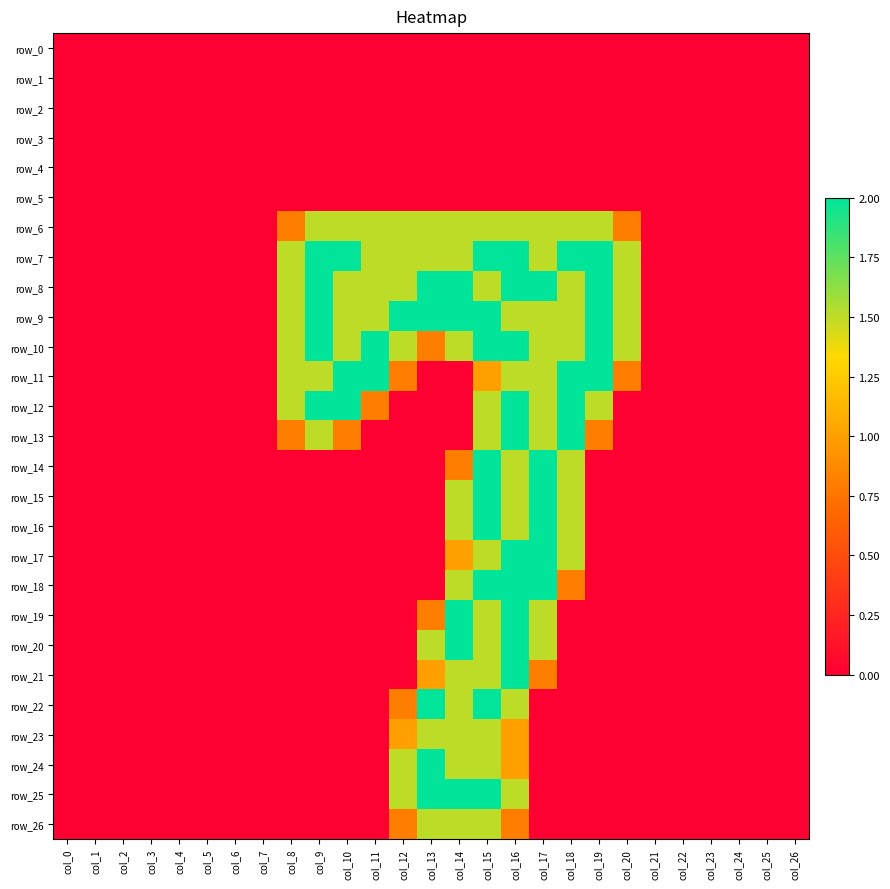

List the labels in order of row_16 value, smallest first.

col_0, col_1, col_2, col_3, col_4, col_5, col_6, col_7, col_8, col_9, col_10, col_11, col_12, col_13, col_19, col_20, col_21, col_22, col_23, col_24, col_25, col_26, col_14, col_16, col_18, col_15, col_17